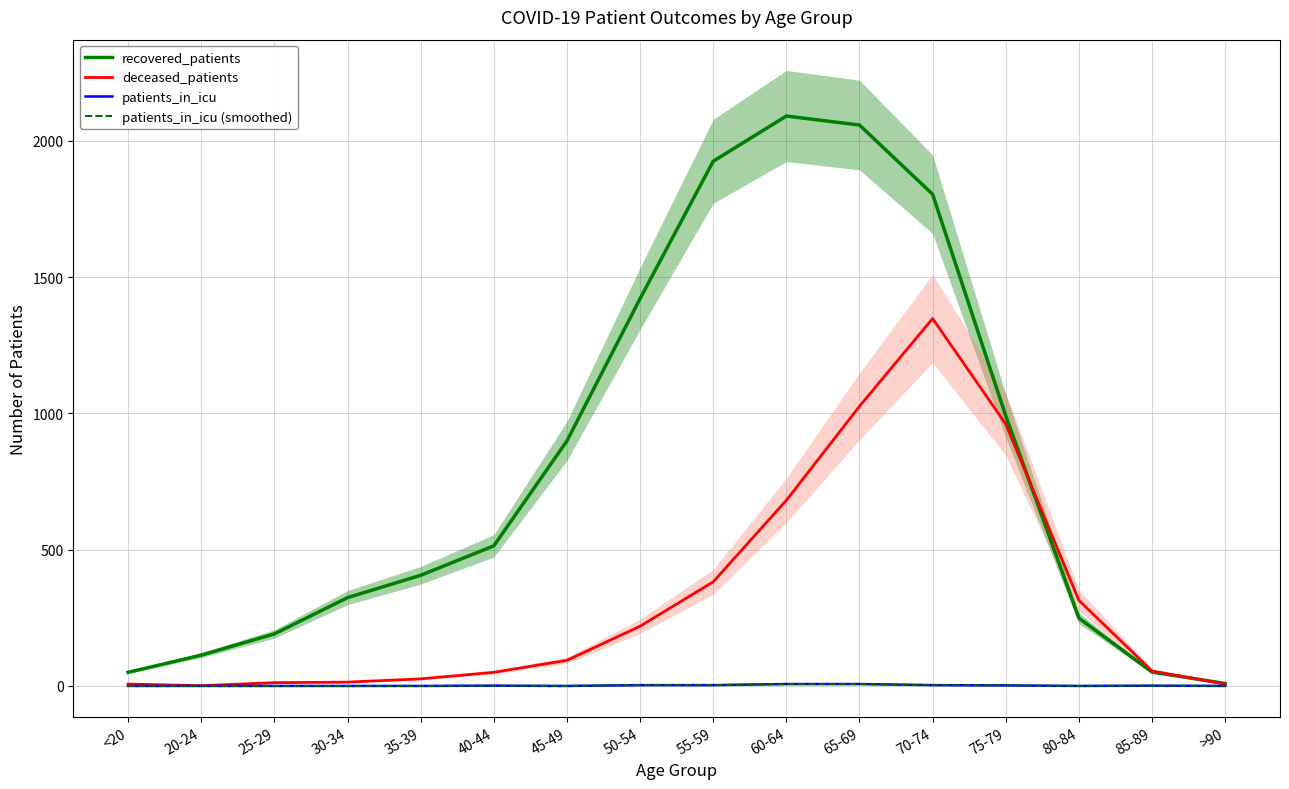

Reading left to right, list all the values displayed in this chart.

recovered_patients: <20=50	20-24=113	25-29=191	30-34=324	35-39=406	40-44=514	45-49=899	50-54=1421	55-59=1925	60-64=2091	65-69=2058	70-74=1804	75-79=991	80-84=249	85-89=51	>90=9
deceased_patients: <20=7	20-24=1	25-29=12	30-34=14	35-39=26	40-44=50	45-49=94	50-54=219	55-59=382	60-64=681	65-69=1026	70-74=1348	75-79=961	80-84=314	85-89=55	>90=7
patients_in_icu: <20=0	20-24=0	25-29=0	30-34=0	35-39=0	40-44=1	45-49=0	50-54=3	55-59=3	60-64=7	65-69=7	70-74=3	75-79=2	80-84=0	85-89=1	>90=0
patients_in_icu (smoothed): <20=0	20-24=0	25-29=0	30-34=0	35-39=0	40-44=1	45-49=0	50-54=3	55-59=3	60-64=7	65-69=7	70-74=3	75-79=2	80-84=0	85-89=1	>90=0